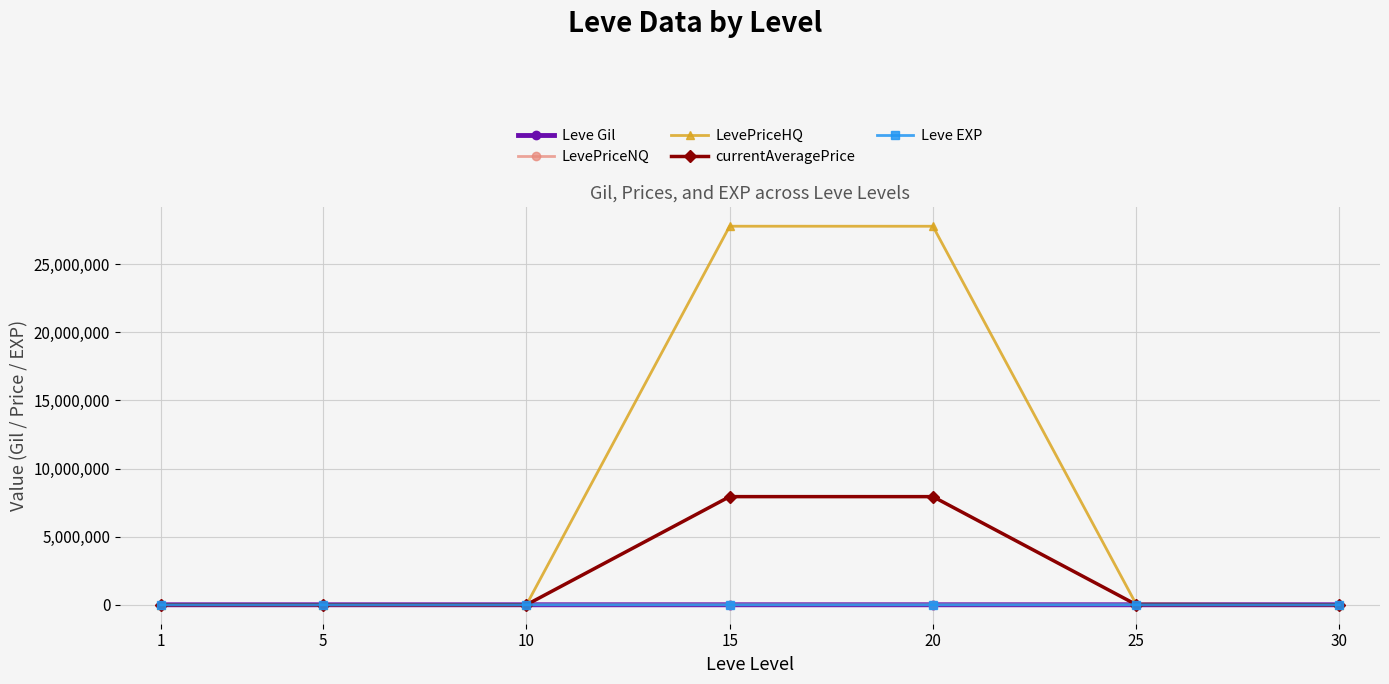

Which series has the widest spread of values?

LevePriceHQ